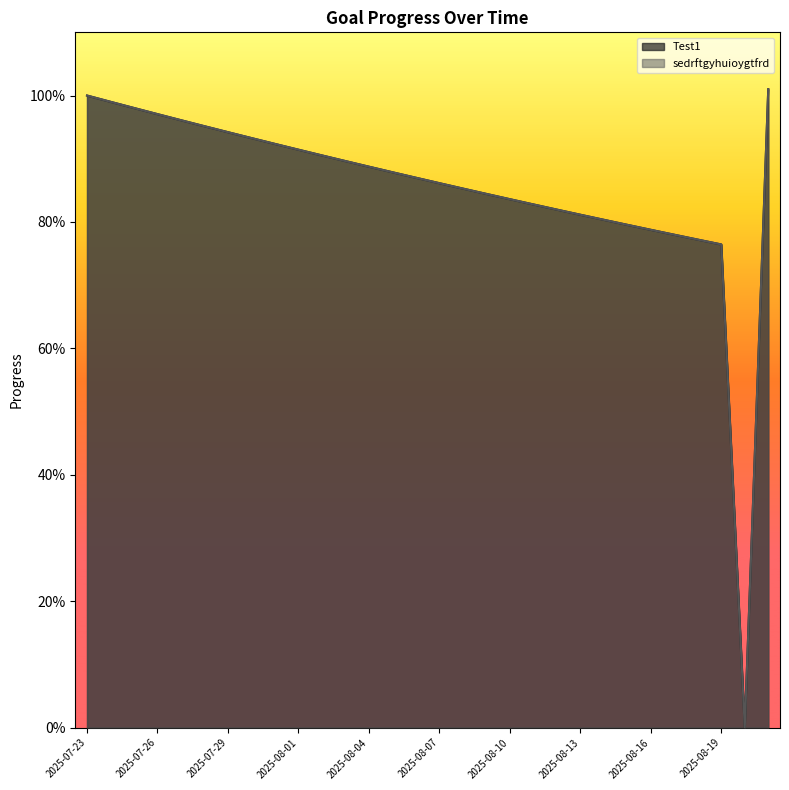

The Test1 series shows 0.9 at 2025-07-31. True or false?

True